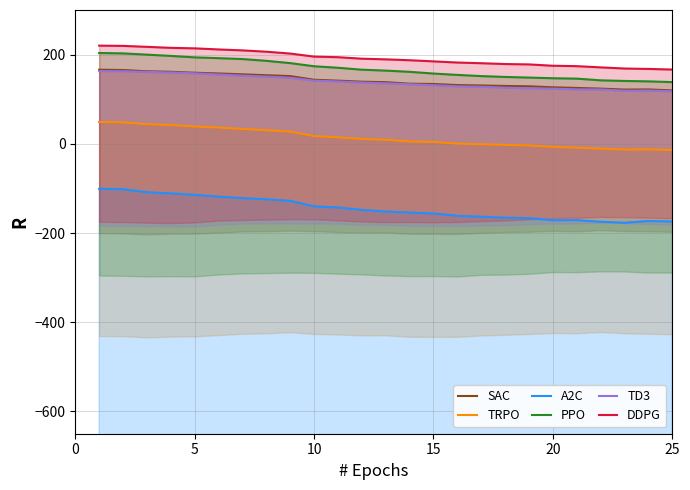

At which label does SAC reach its minimum?

25